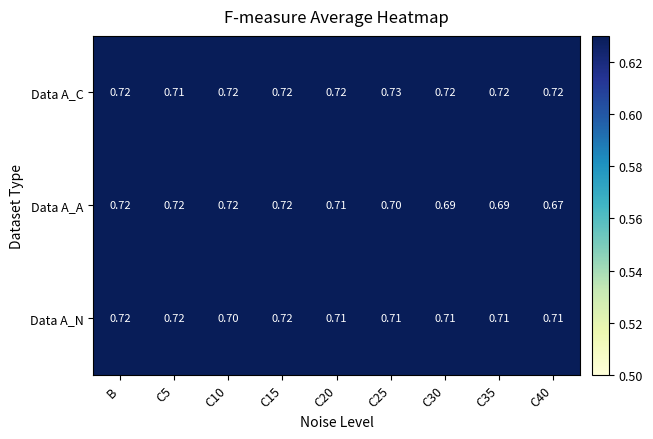

Which label corresponds to the smallest value in the chart?

C40